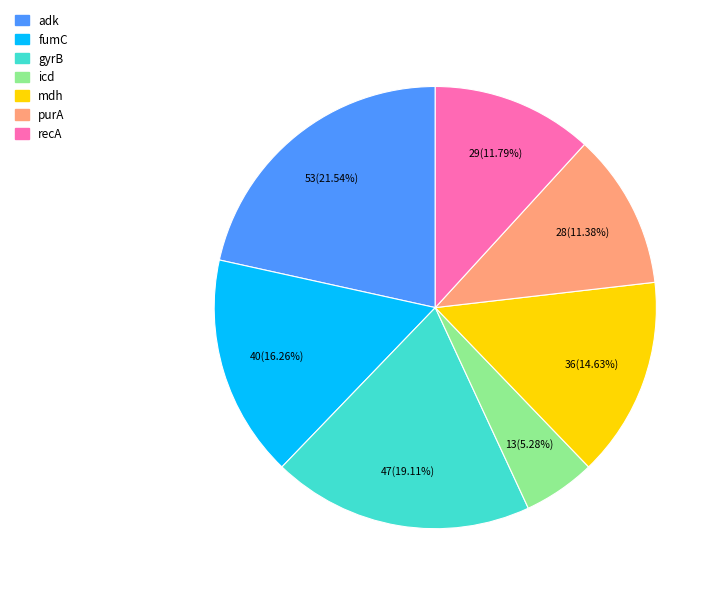

The gyrB slice represents 19% of the pie. True or false?

True